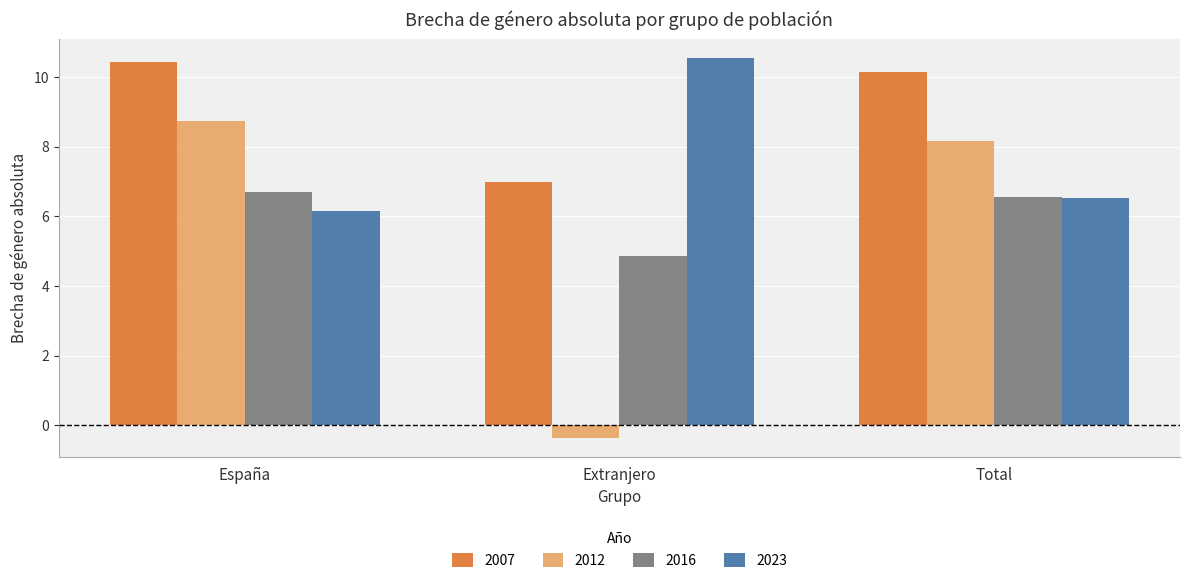

Which series has the largest total across all categories?

2007